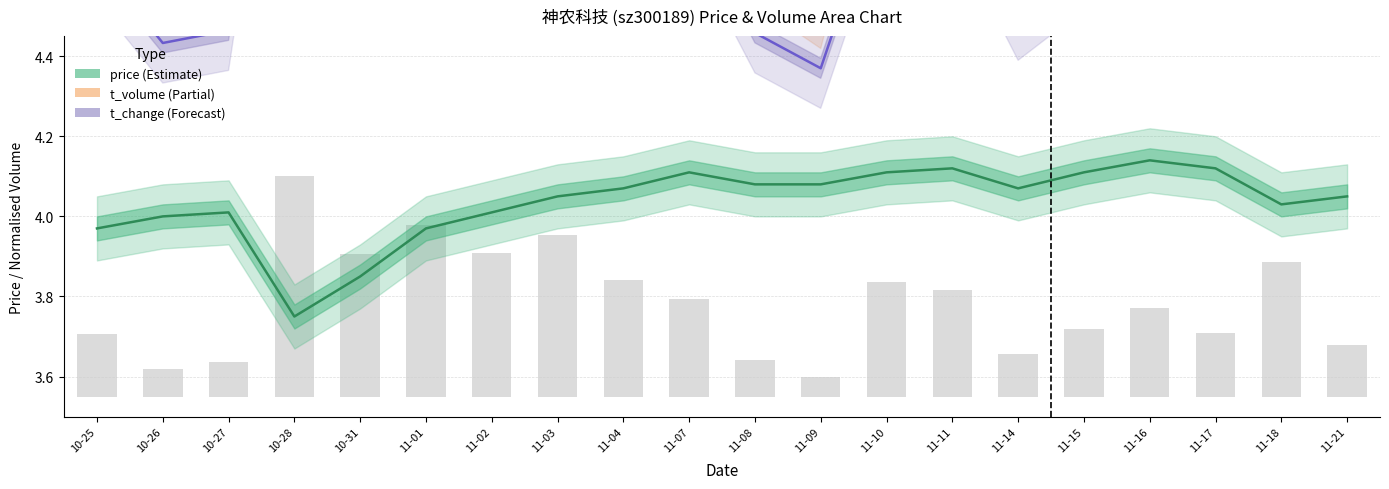

Rank the series at 11-17 from highest to lowest value.

t_volume, t_change, price